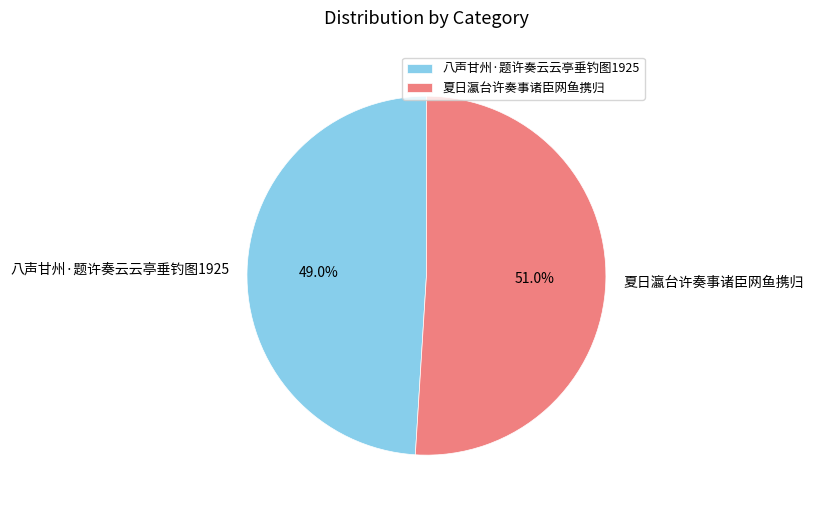

To the nearest percent, what is the combined percentage of 八声甘州·题许奏云云亭垂钓图1925 and 夏日瀛台许奏事诸臣网鱼携归?

100%